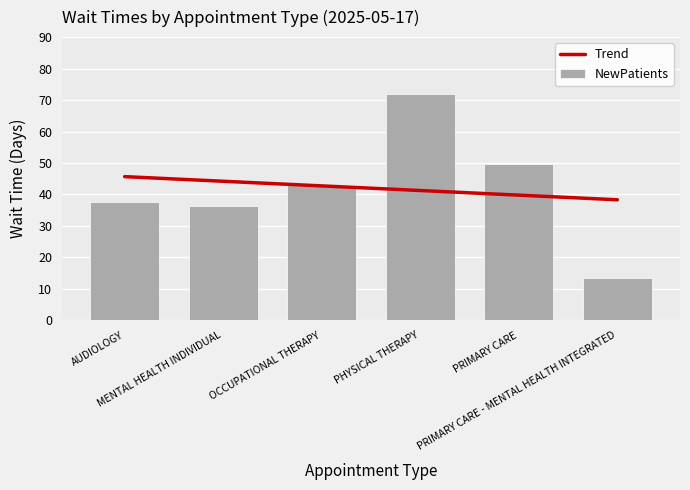

Reading left to right, extract all data points from this chart.

Trend: 45.7	44.2	42.7	41.2	39.8	38.3
NewPatients: 37.6	36.3	43.0	71.8	49.7	13.5